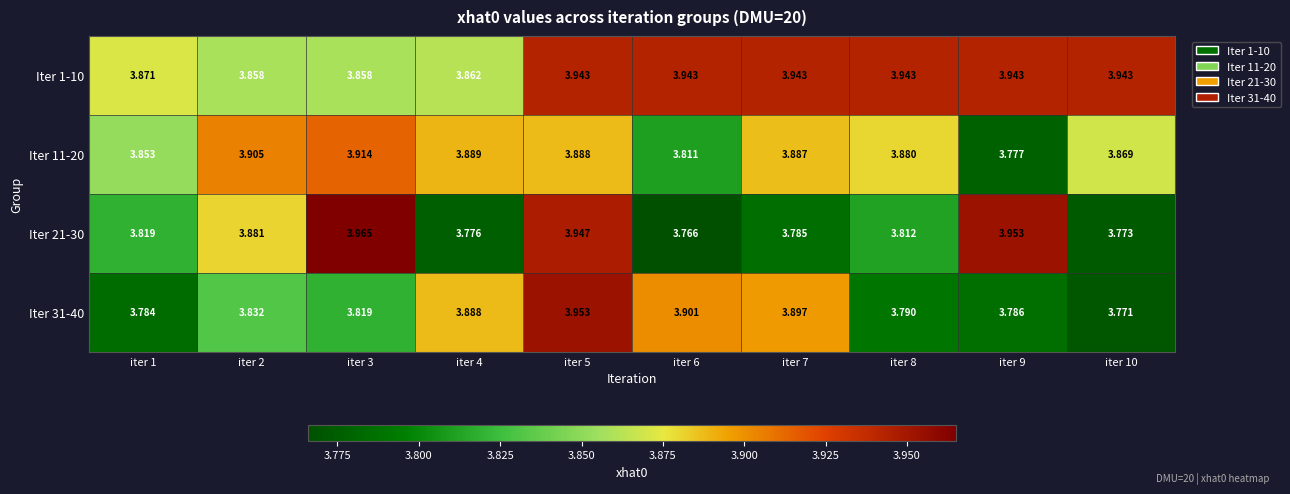

Is the value of Iter 21-30 at iter 8 greater than the value of Iter 1-10 at iter 9?

No